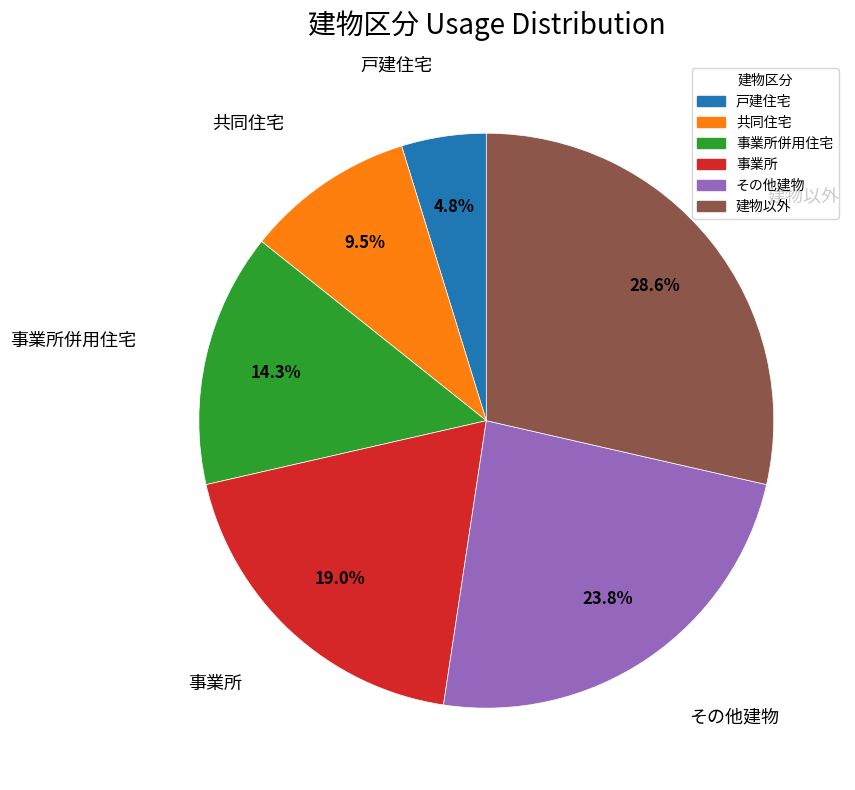

Rank the categories by value from highest to lowest.

建物以外, その他建物, 事業所, 事業所併用住宅, 共同住宅, 戸建住宅